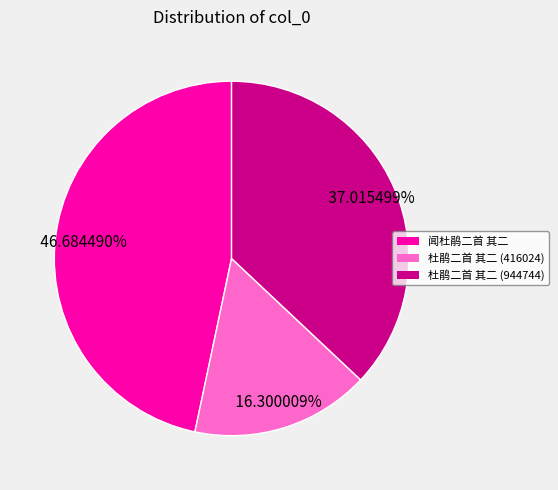

To the nearest percent, what percentage of the pie is 杜鹃二首 其二 (944744)?

37%